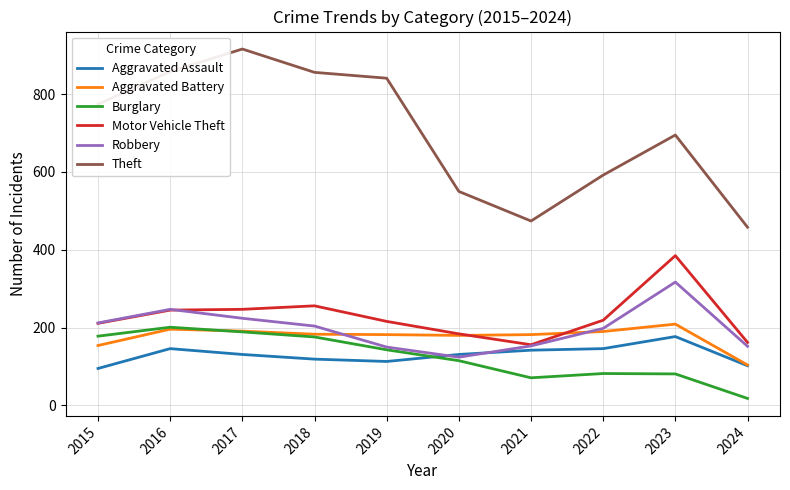

Which series has the widest spread of values?

Theft